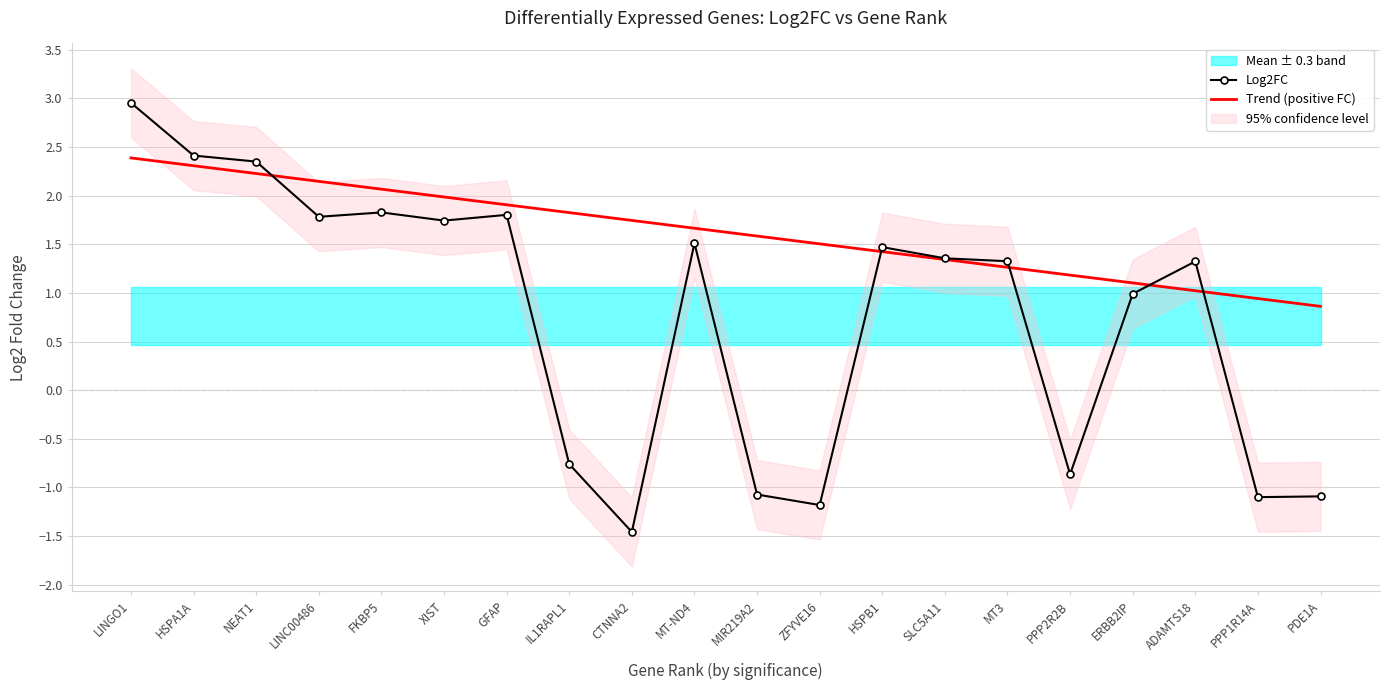

Where is Log2FC nearest to the value 0?

IL1RAPL1